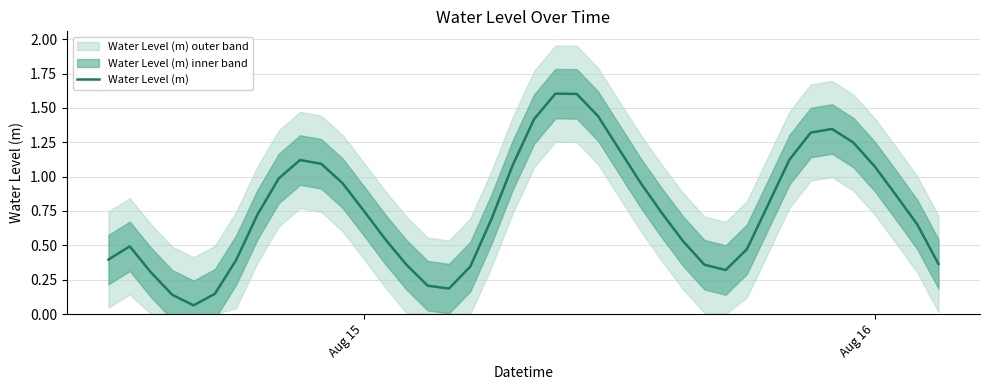

What is the minimum value shown in the chart?

0.1